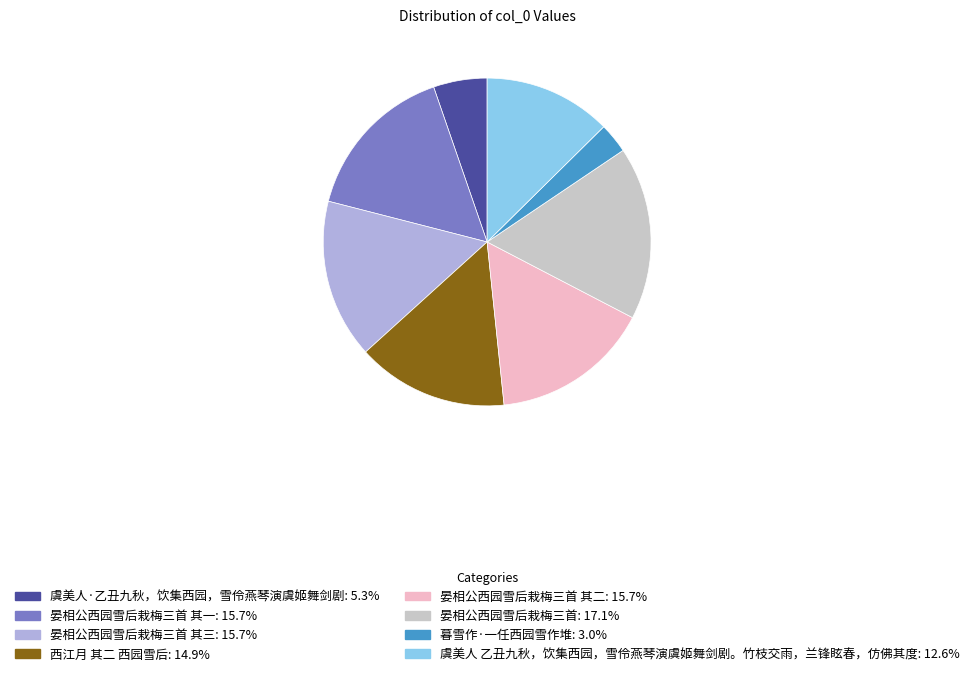

Does any single category account for the majority?

No